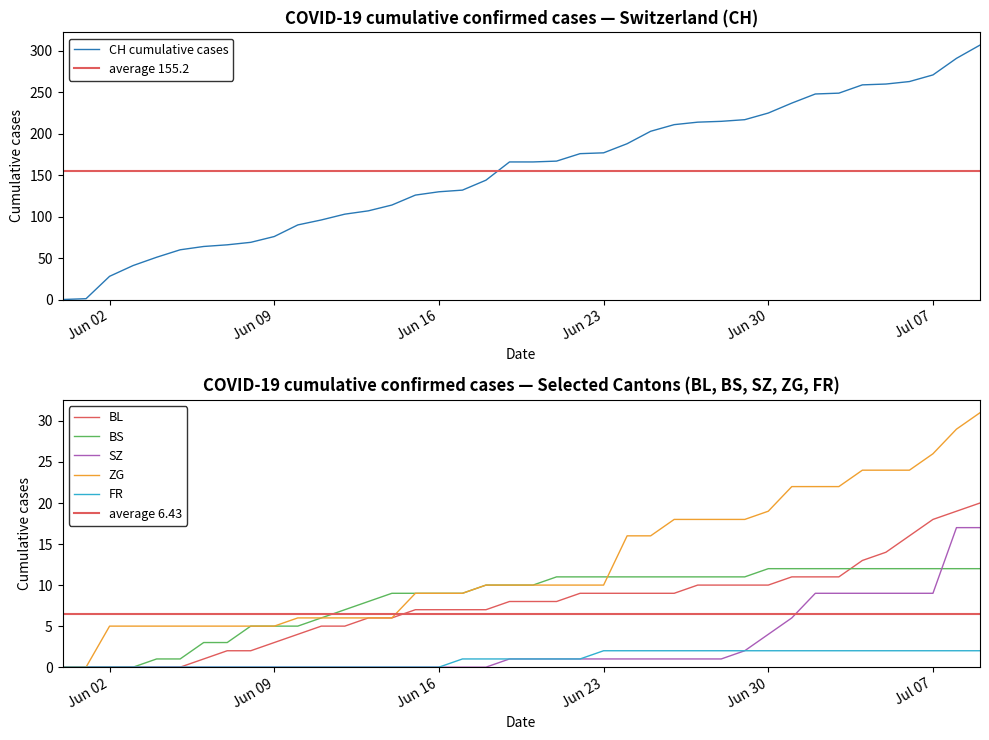

What is the value of the BL point at the 15th from the left?

6